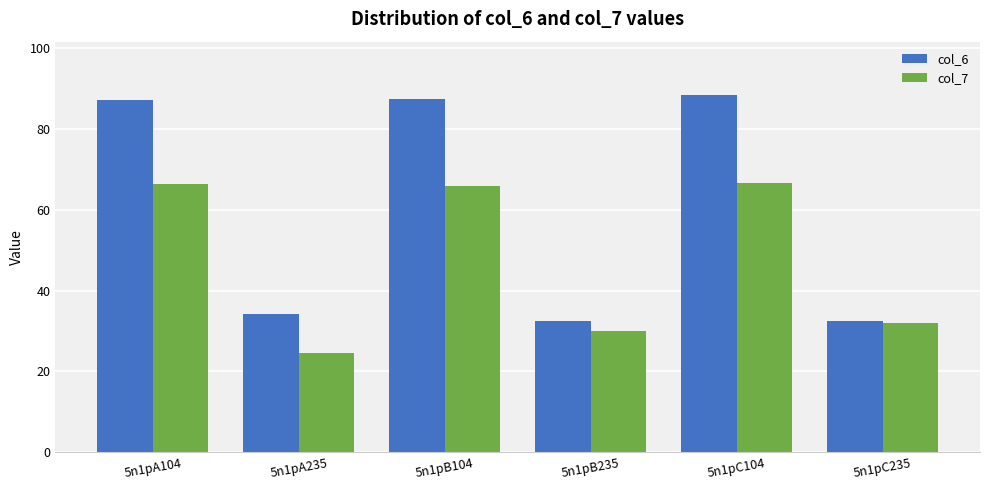

What is the minimum value for col_6?

32.5